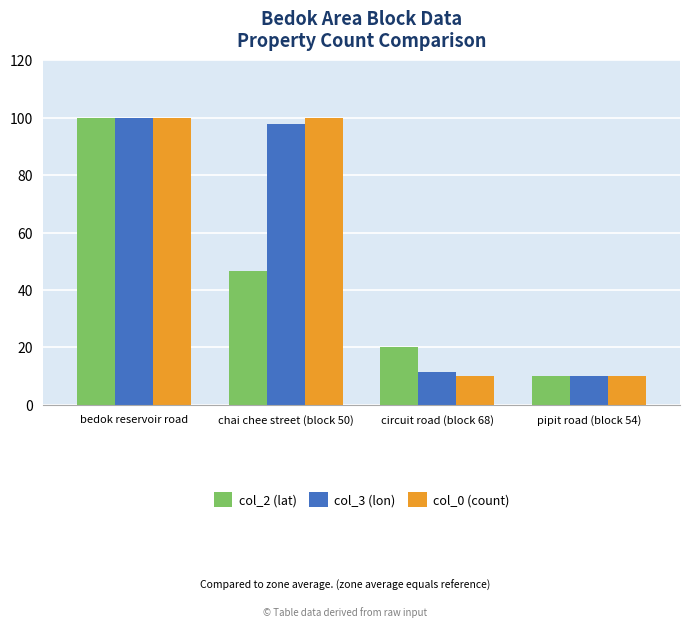

What are all the series names shown in the legend?

col_2 (lat), col_3 (lon), col_0 (count)